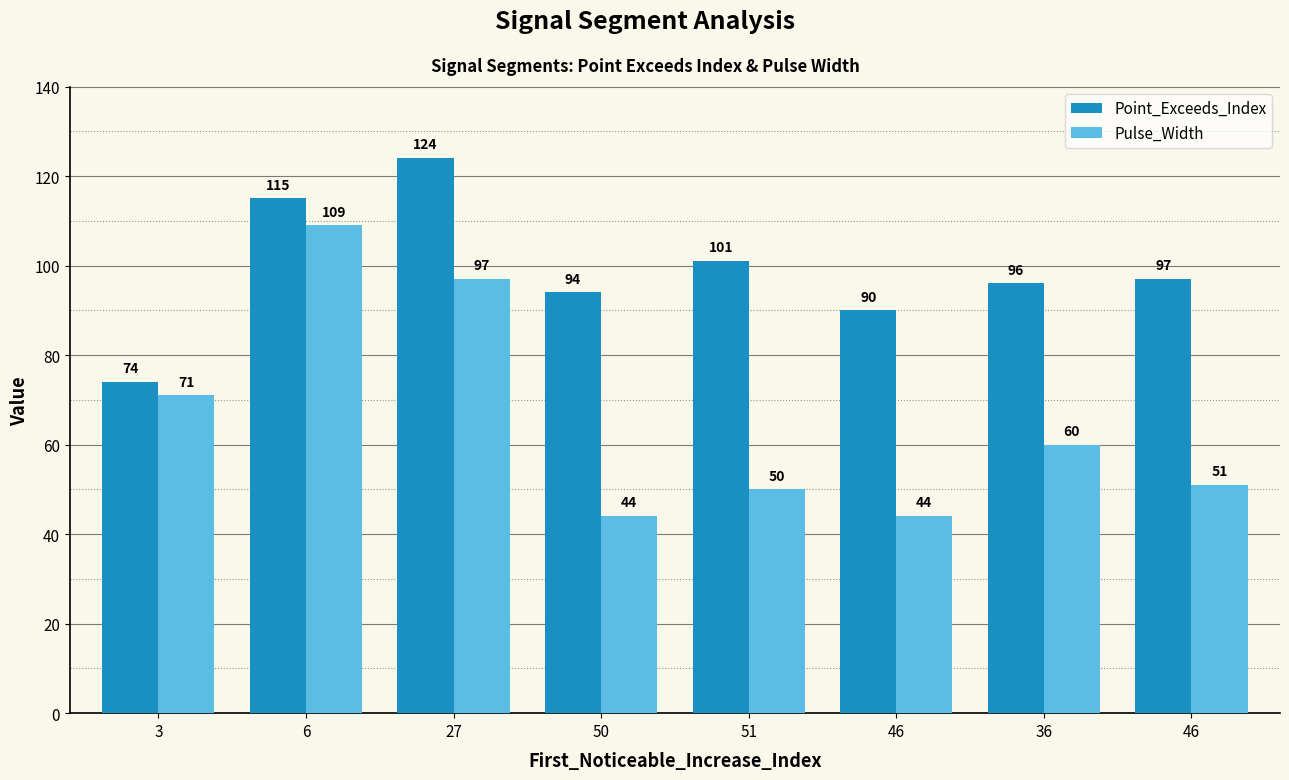

What are all the series names shown in the legend?

Point_Exceeds_Index, Pulse_Width